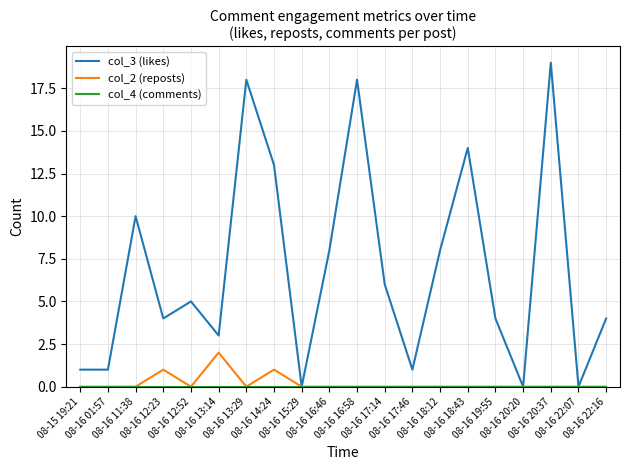

True or false: col_2 (reposts) has a value of 0 at 08-16 16:58.

True